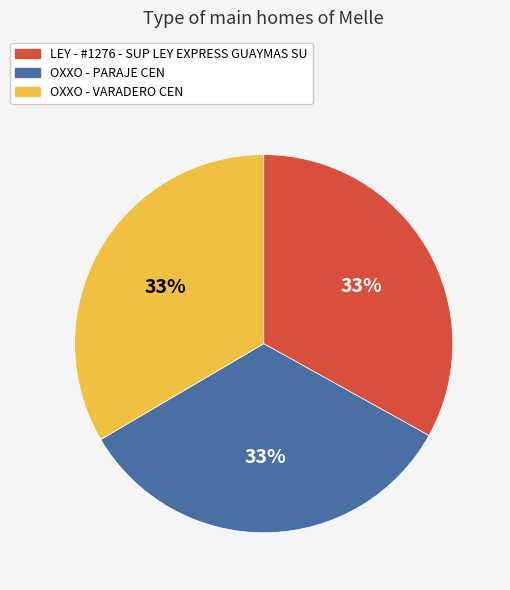

Is OXXO - PARAJE CEN the majority of the pie?

No